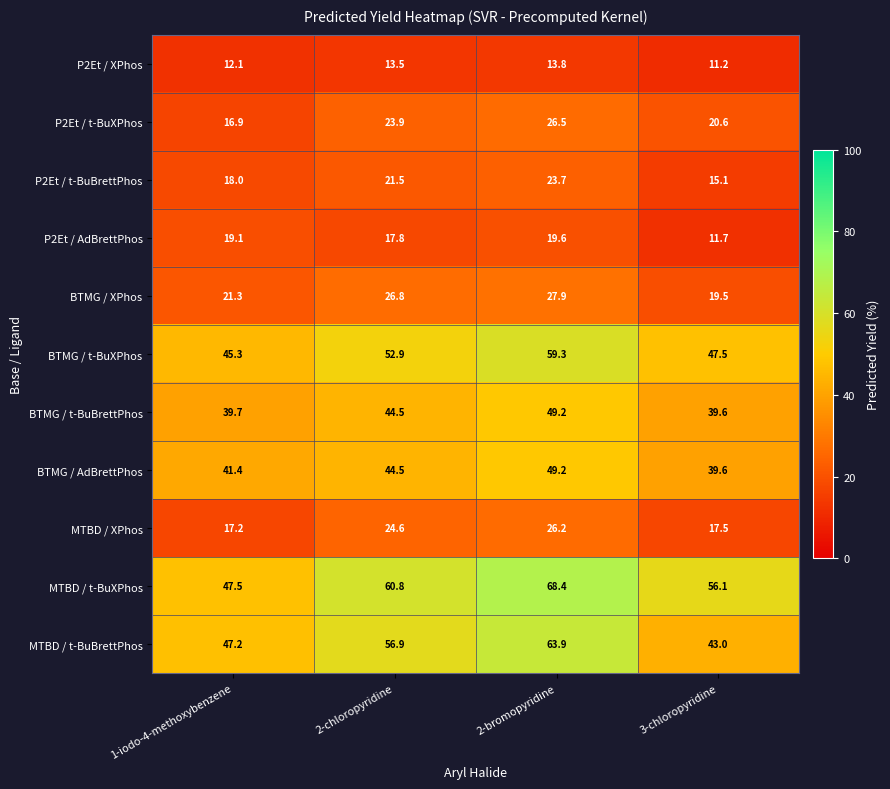

Rank the categories by BTMG / XPhos value from highest to lowest.

2-bromopyridine, 2-chloropyridine, 1-iodo-4-methoxybenzene, 3-chloropyridine